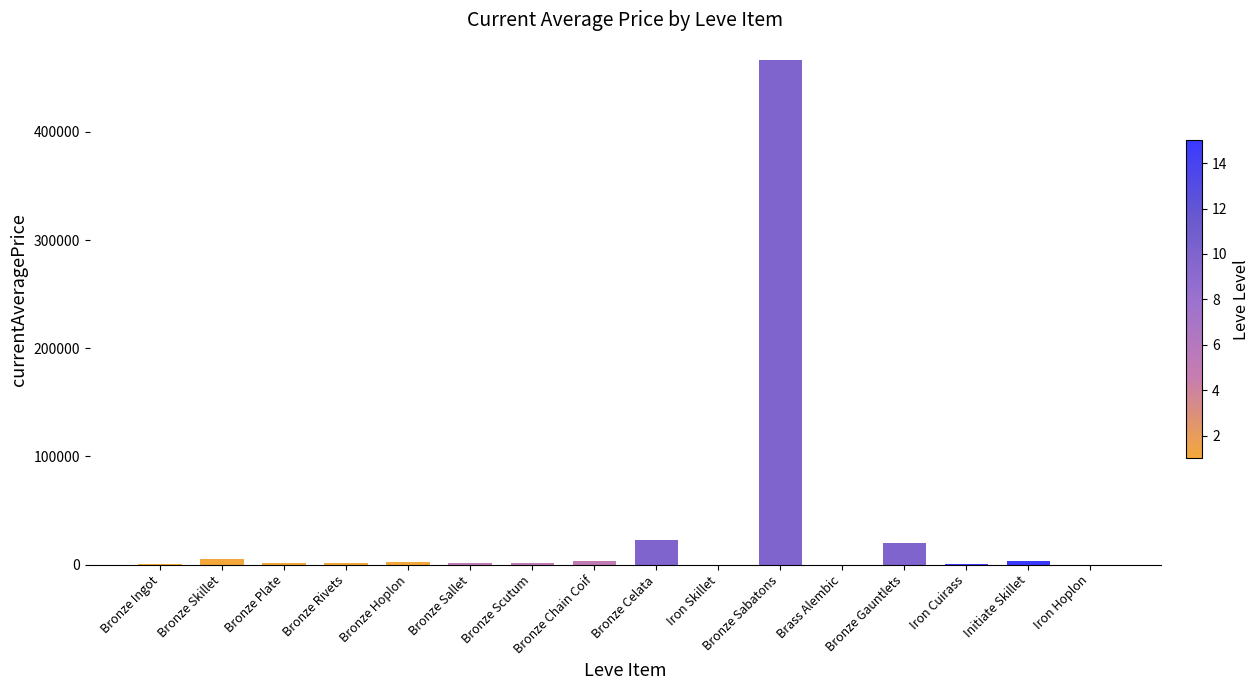

The value at Bronze Sabatons is 466829.5. True or false?

True